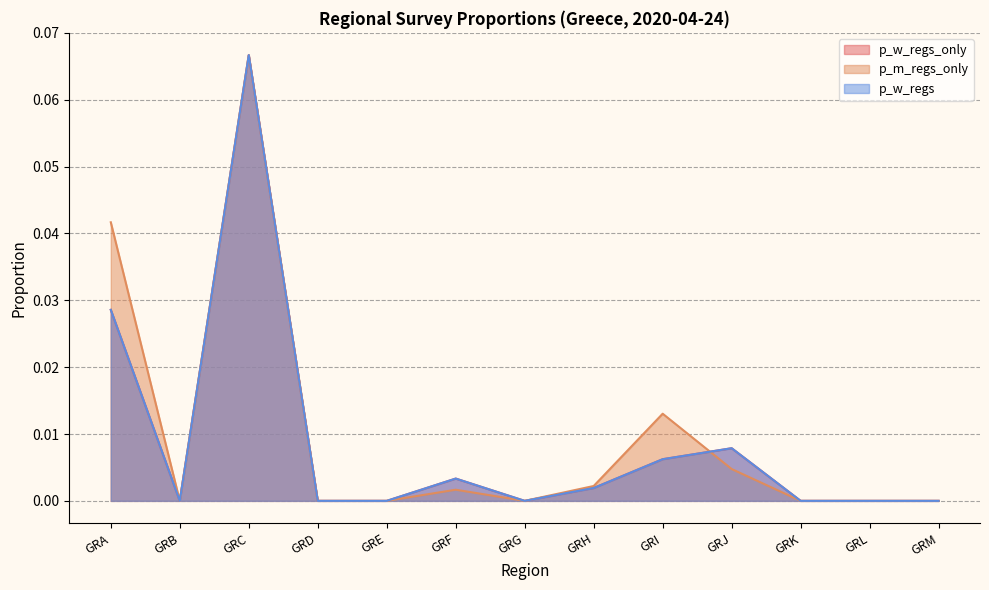

True or false: p_m_regs_only has more than 0 points higher than both neighbors.

True